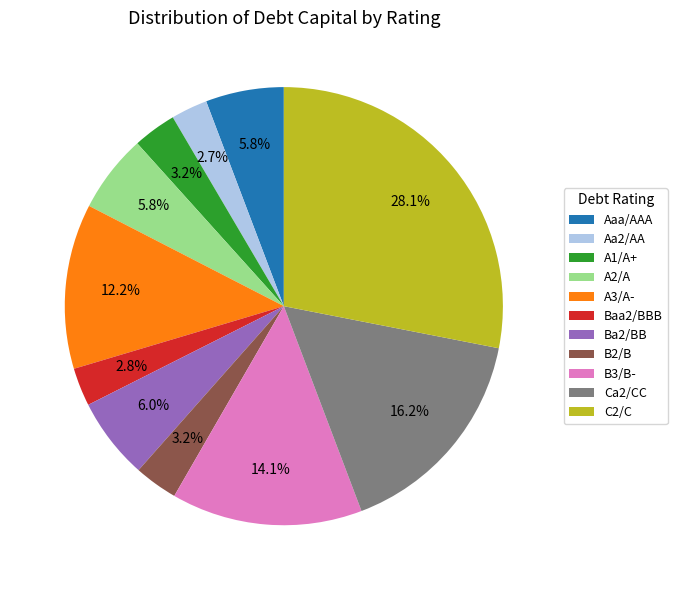

Does A1/A+ represent more than half of the total?

No